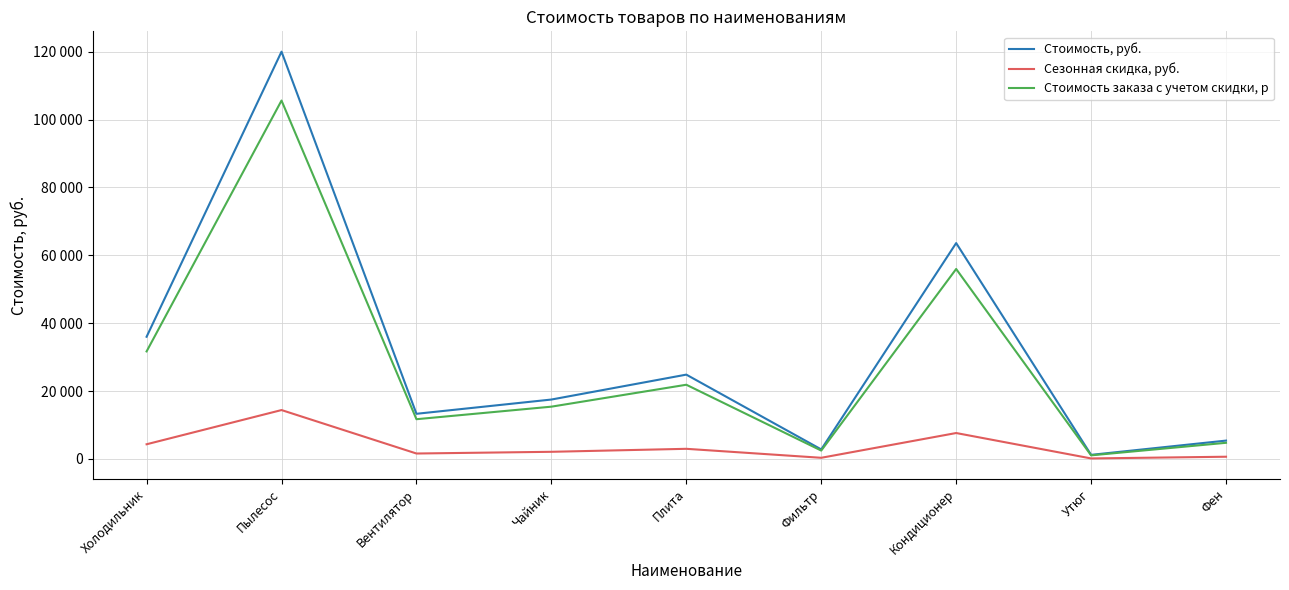

What is the difference between the Стоимость, руб. values at Кондиционер and Утюг?

62400.0